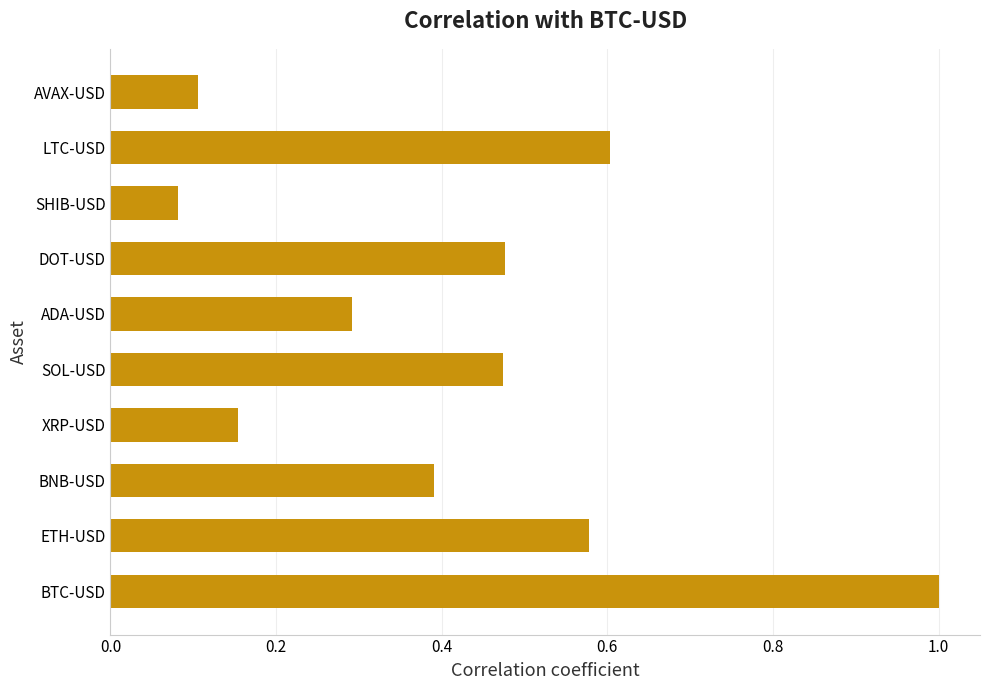

The chart shows a value of 0.1 at SHIB-USD. True or false?

True